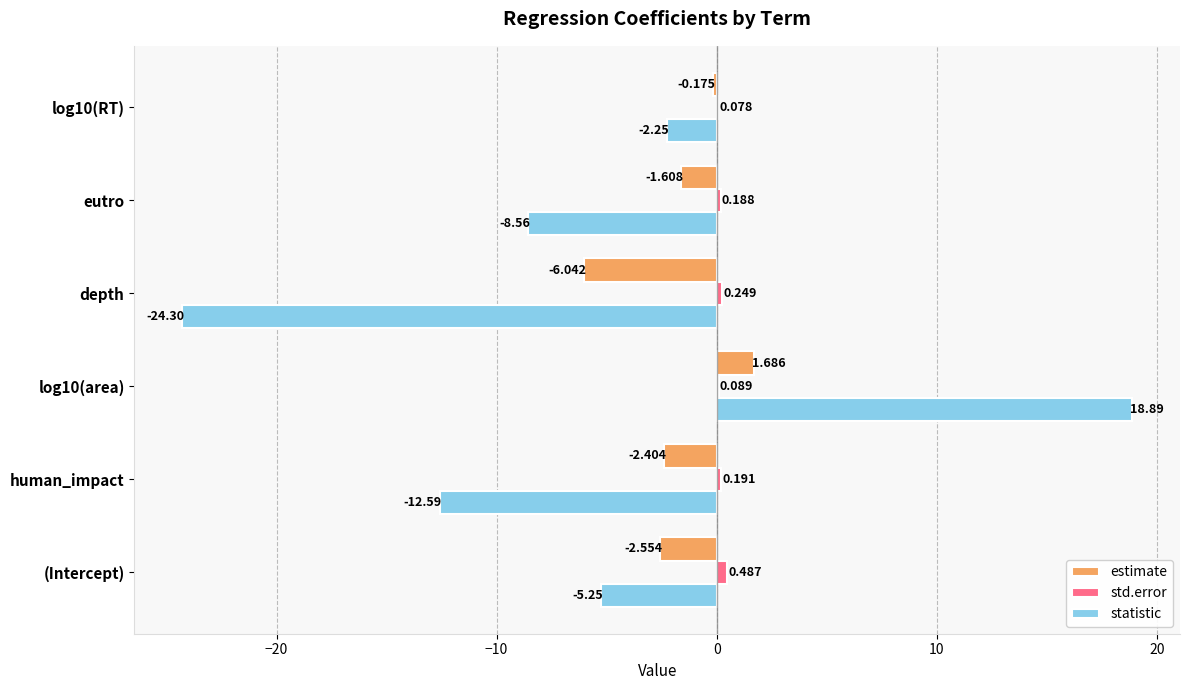

Between human_impact and eutro, which series saw the biggest shift?

statistic